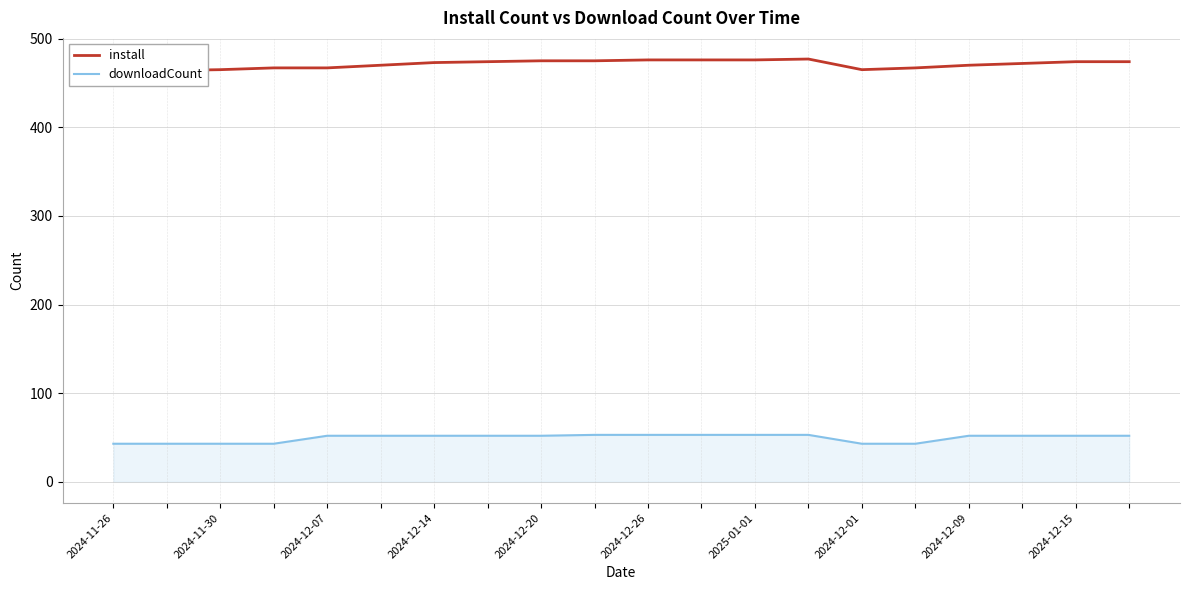

What is the total value across all series at 13?

530